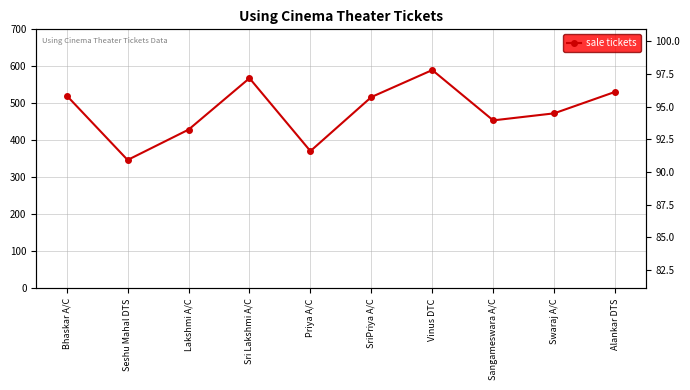

At Swaraj A/C, list the series in order from largest to smallest.

sale tickets, ticket rate